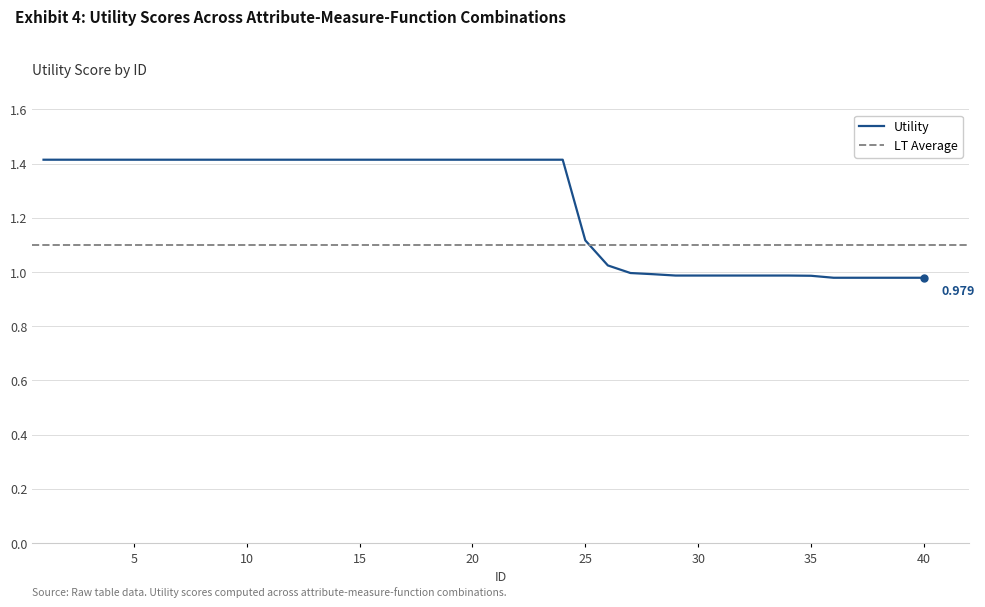

What is the value of the 9th point from the left?

1.4